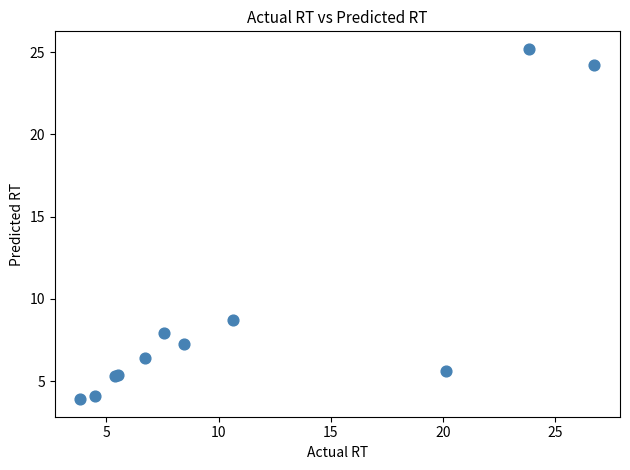

What Y value in the scatter plot is closest to 14?

8.7